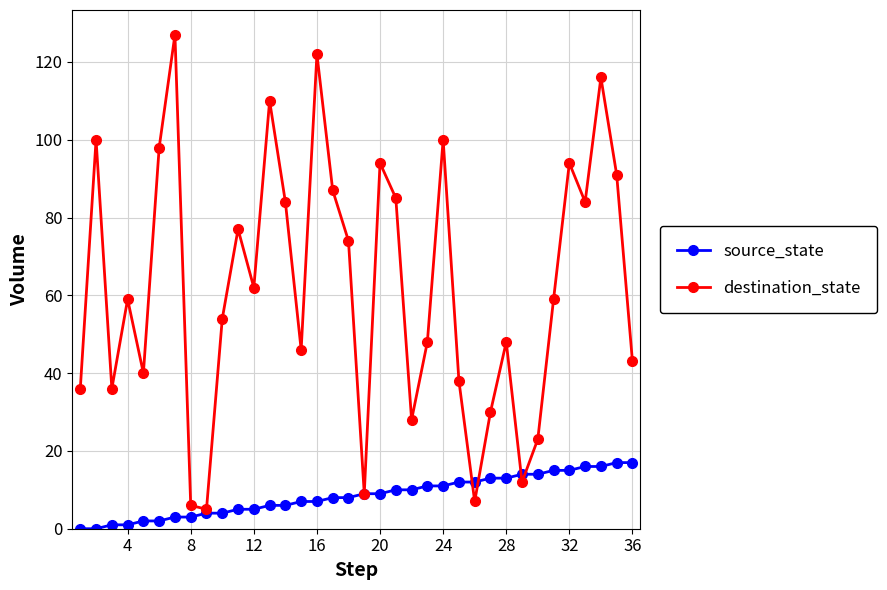

How many values in the source_state series are below 9?

18